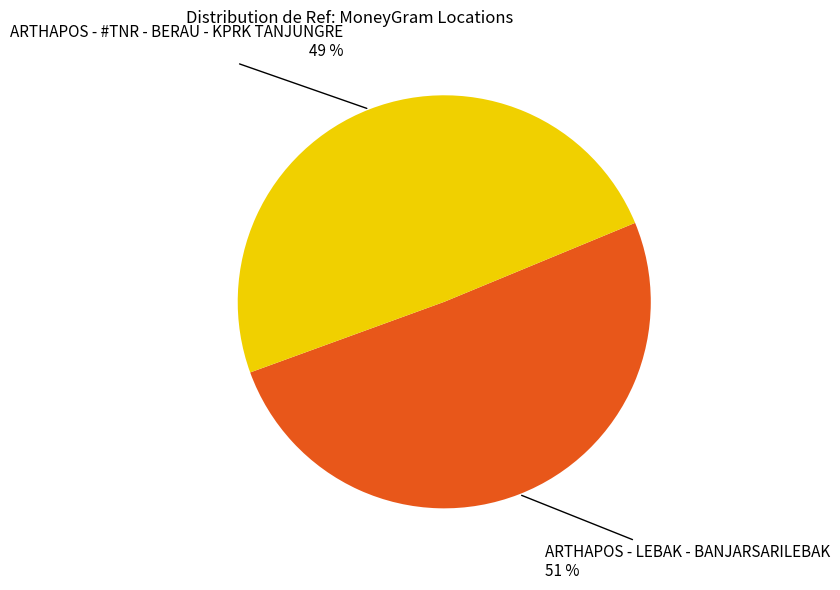

Does any single category account for the majority?

Yes